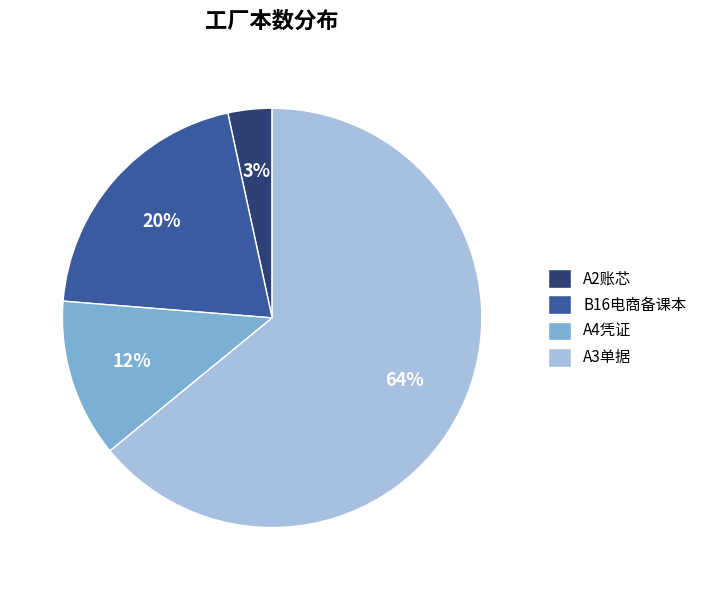

To the nearest percent, what is the difference between the A4凭证 and B16电商备课本 slice percentages?

8%